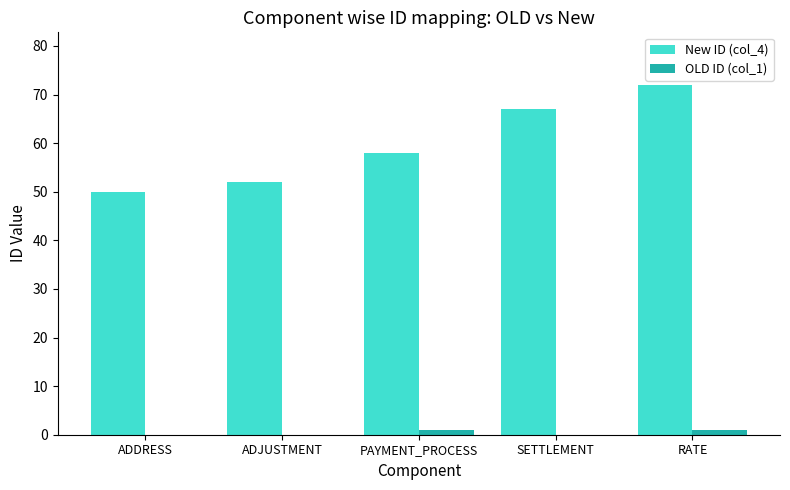

At which label is New ID (col_4) closest to 61?

PAYMENT_PROCESS